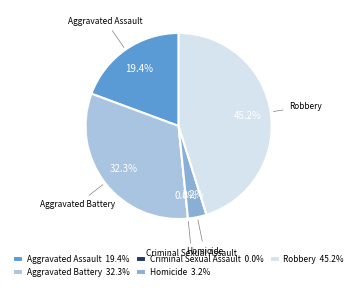

The Robbery slice represents 45% of the pie. True or false?

True